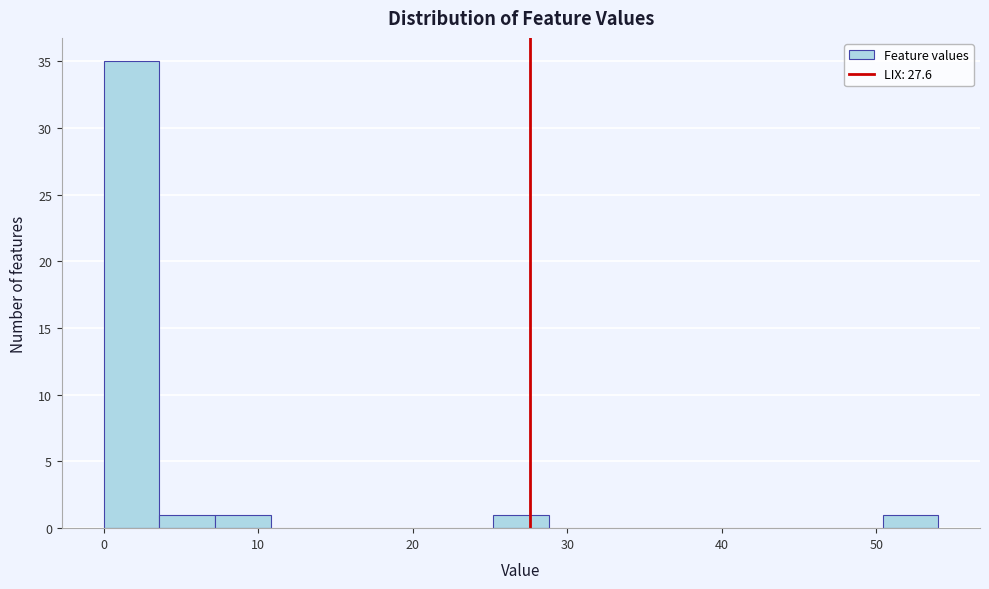

Around what value on the x-axis is the tallest bar? Give the approximate position of its centre, as read against the axis.

2